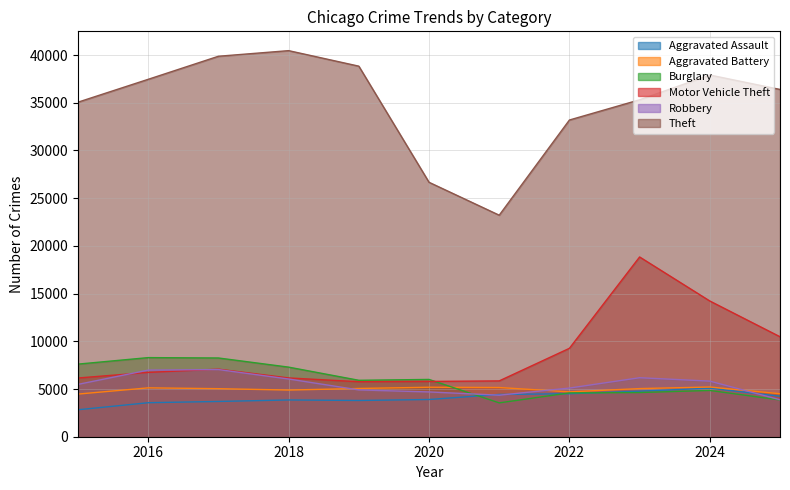

At which label does Robbery first exceed 5486?

2016